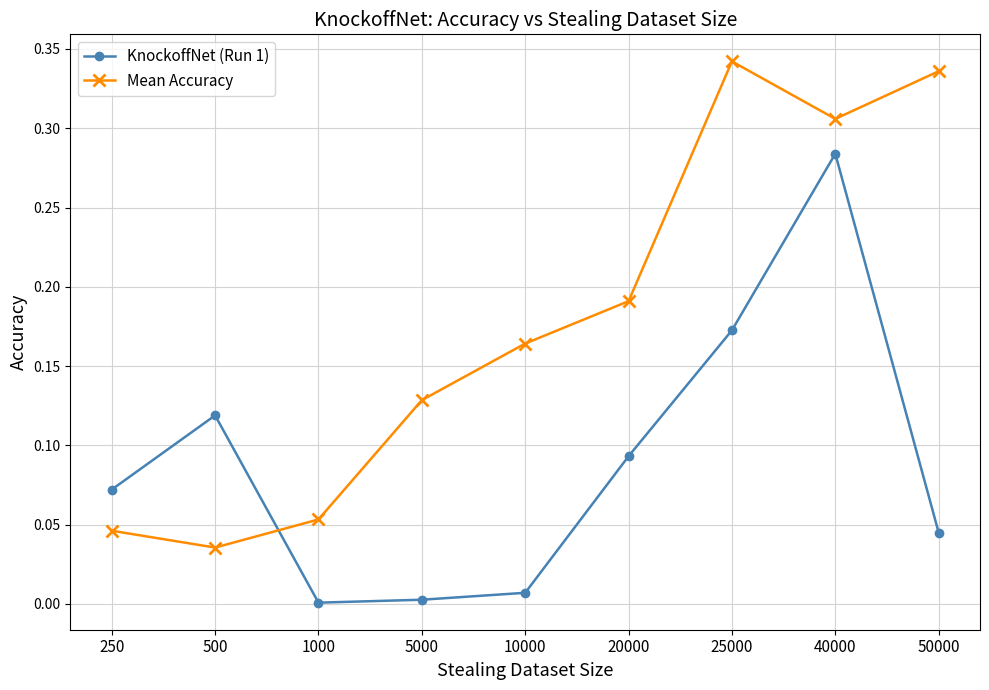

Count the number of categories in the chart.

9